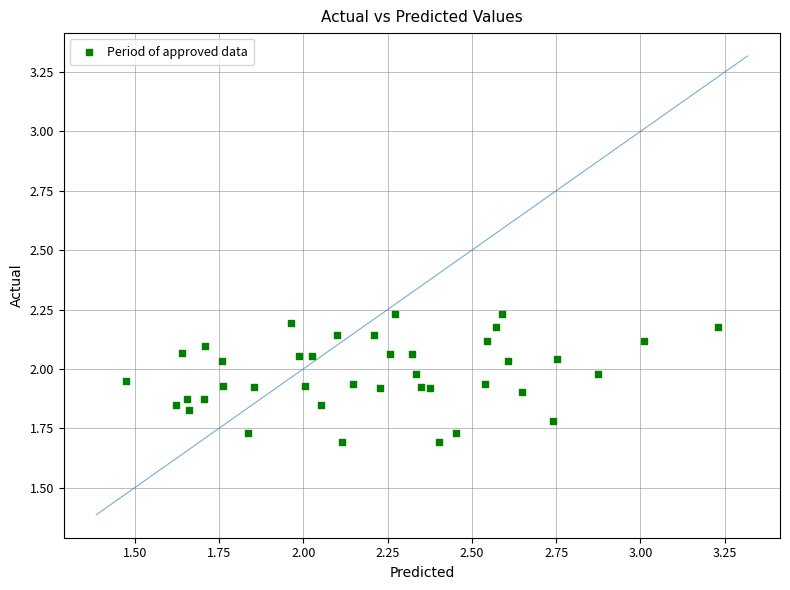

What is the range of Y values (max minus min)?

0.5